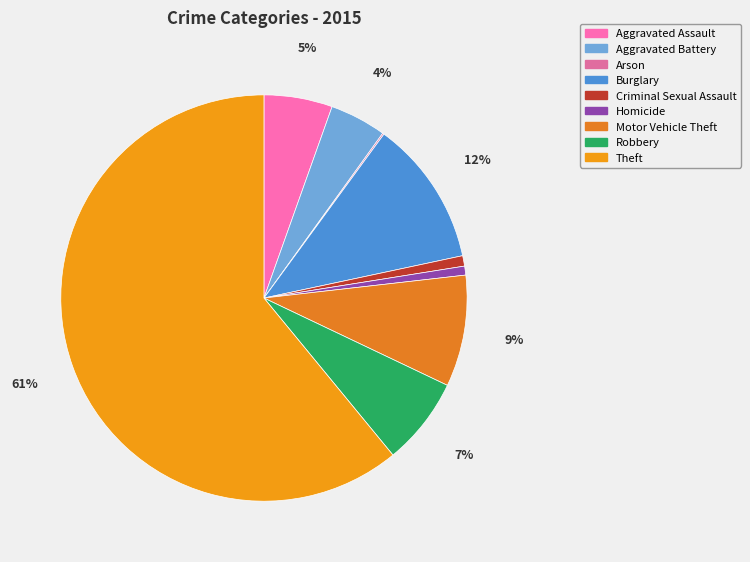

Rank the categories by value from highest to lowest.

Theft, Burglary, Motor Vehicle Theft, Robbery, Aggravated Assault, Aggravated Battery, Criminal Sexual Assault, Homicide, Arson